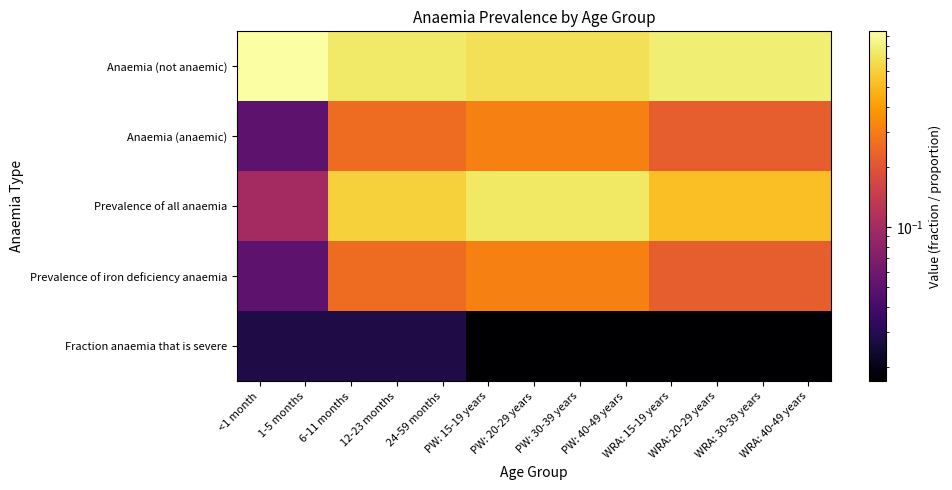

Which series has the widest spread of values?

Prevalence of all anaemia